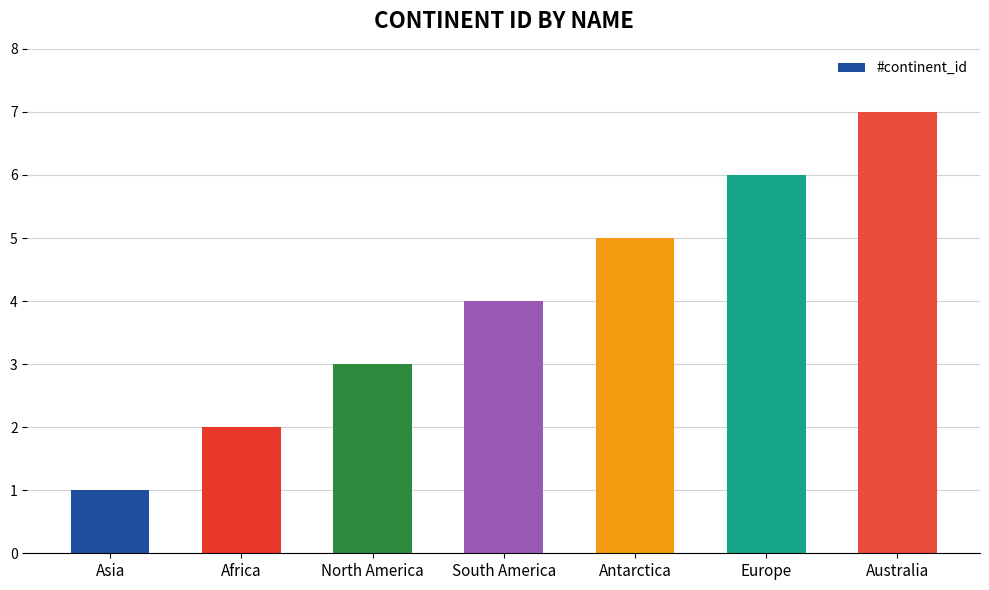

The value at Europe is 4. True or false?

False